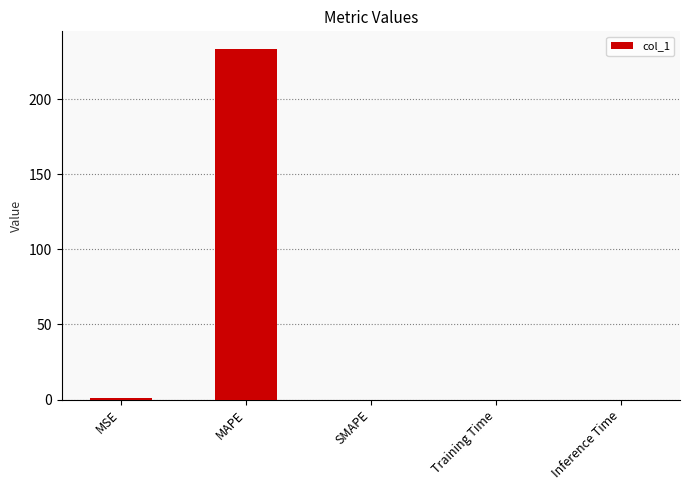

The chart shows a value of 233.4 at MAPE. True or false?

True